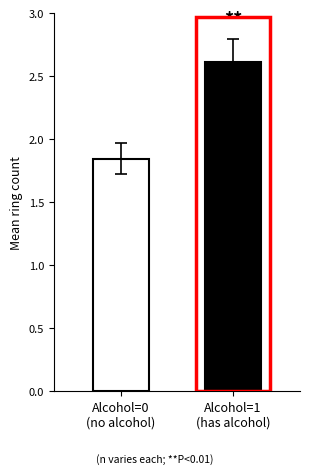

How many categories are shown in the chart?

1